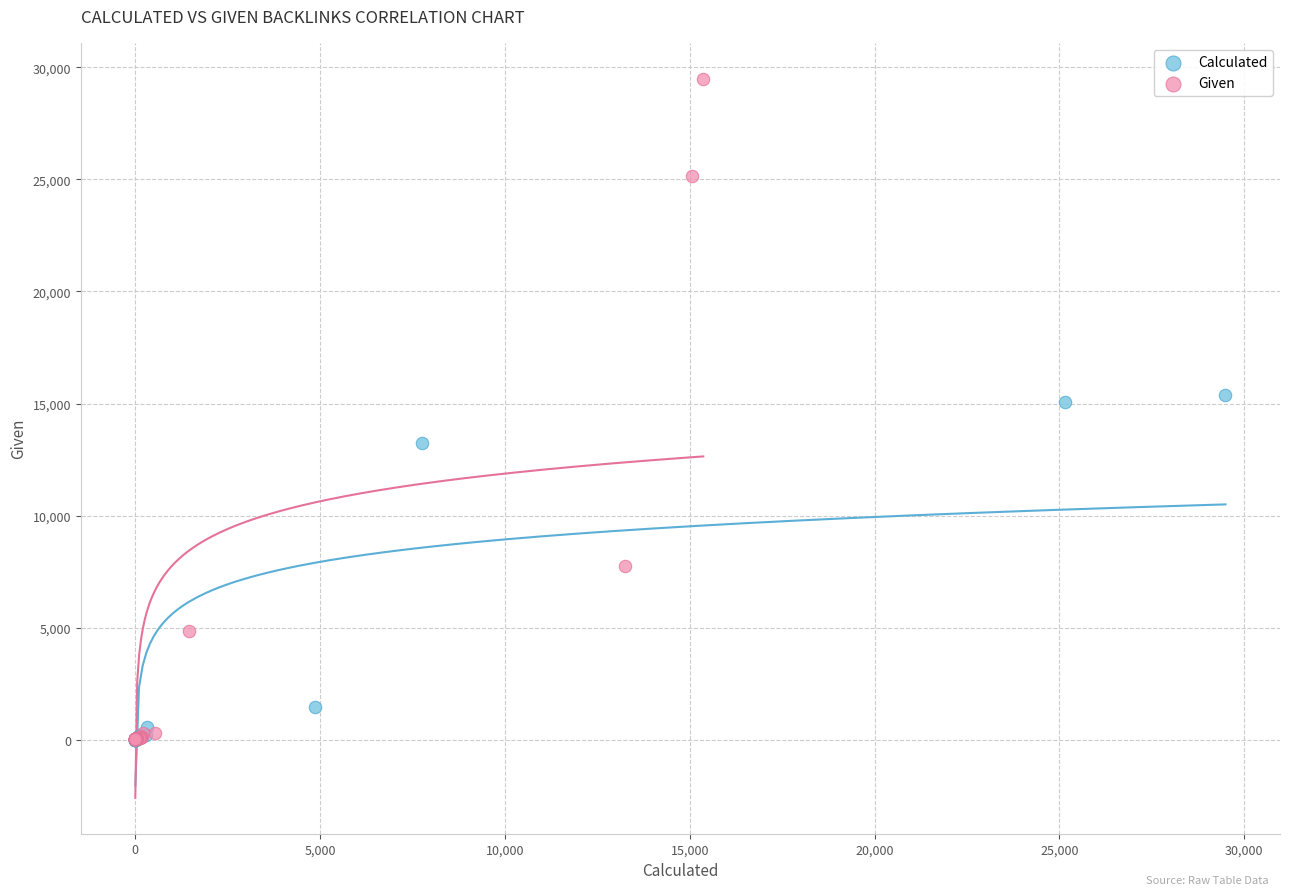

Which series has the widest spread of Y values?

Given